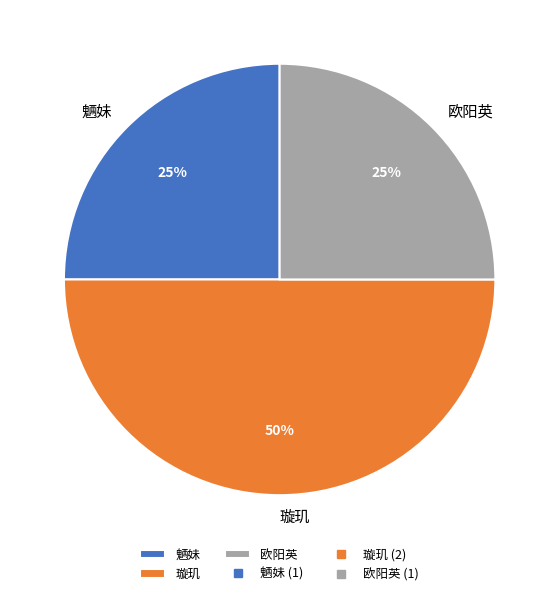

Is the sum of 魉妹 and 璇玑 greater than half?

Yes